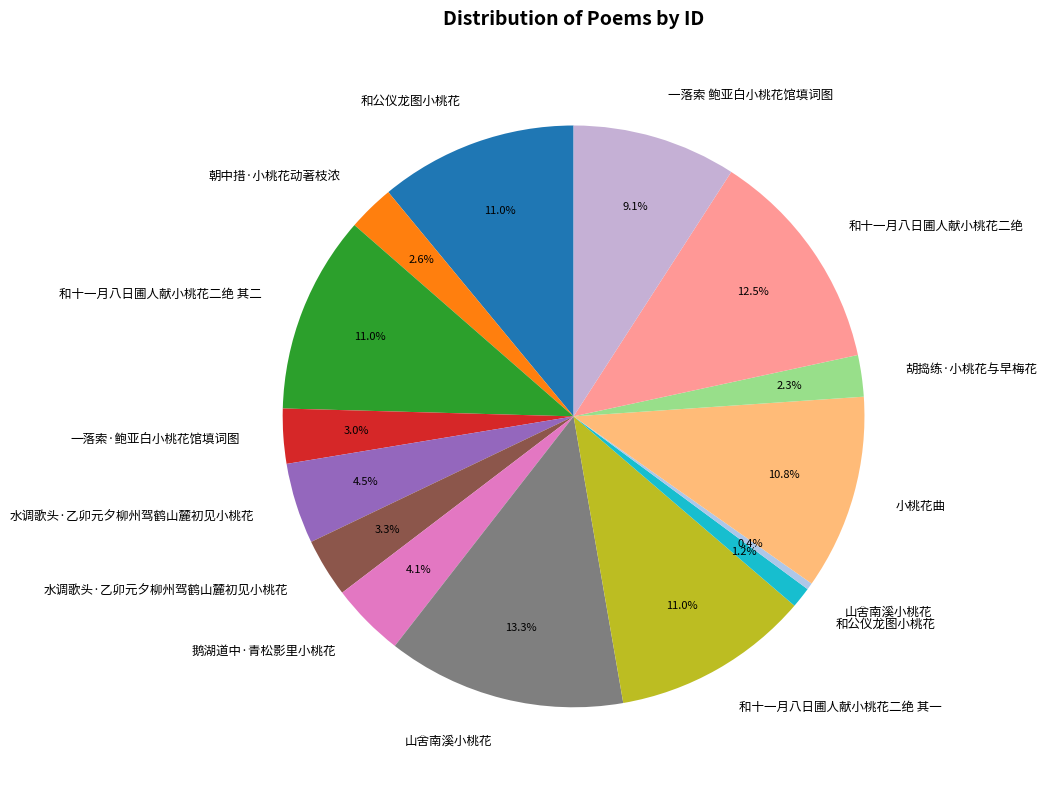

Count the number of slices in the pie.

15